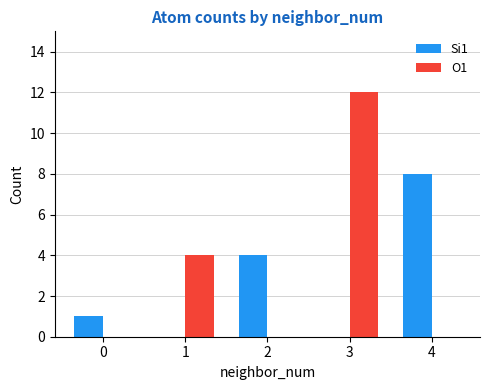

What is the sum of all O1 values?

16